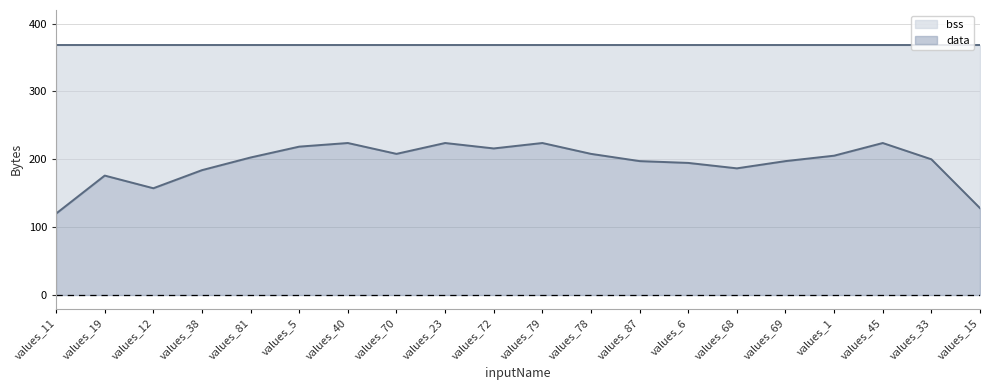

What is the total value across all series at values_69?

368.0